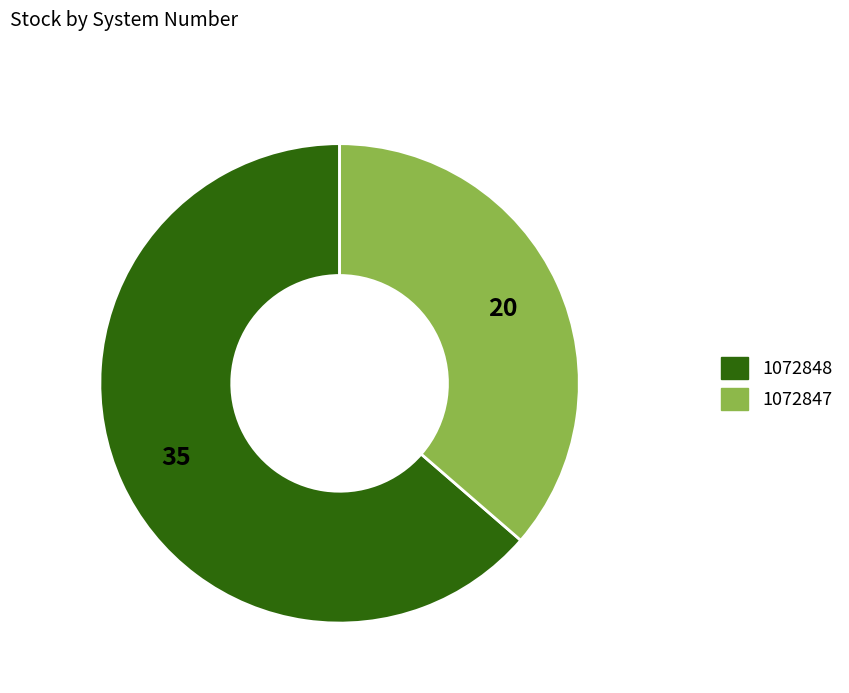

Does 1072848 account for over 50% of the chart?

Yes